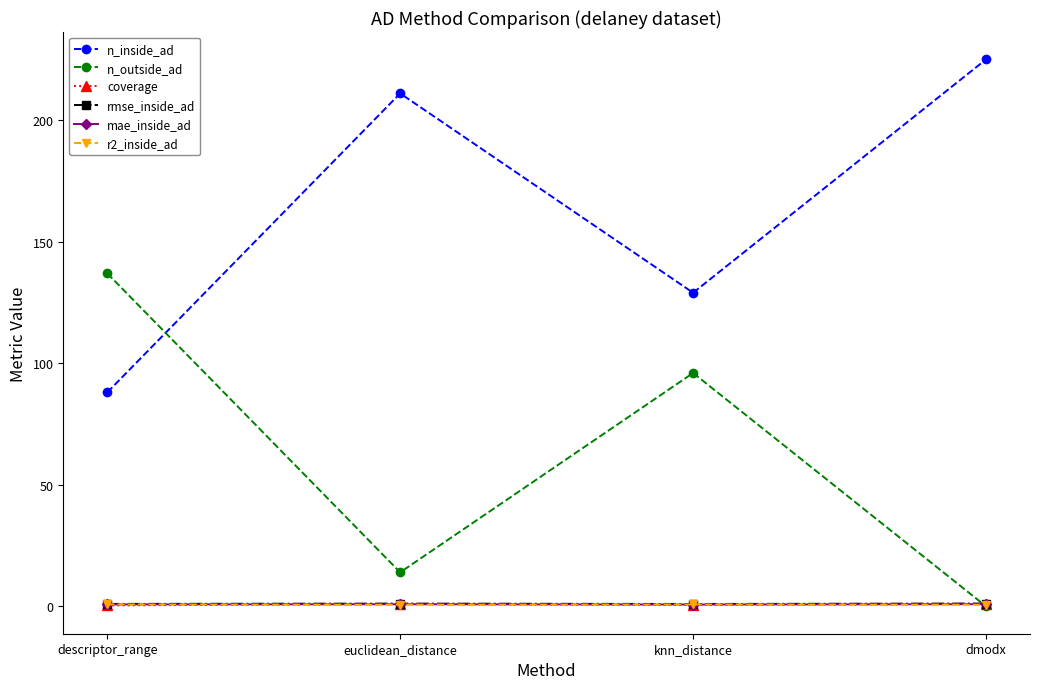

What is the difference between the second highest and second lowest values in the r2_inside_ad series?

0.1